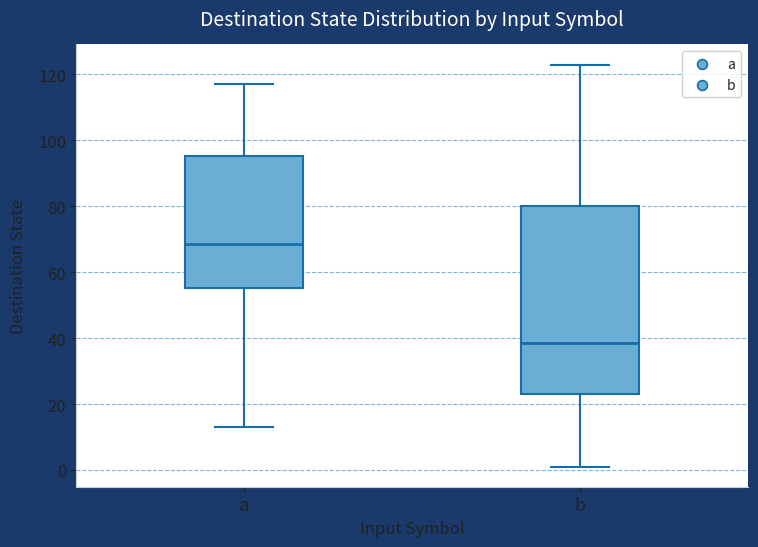

Where does the median line of the box for a sit on the y-axis? The values are not printed on the chart, so give them approximately, as read against the axis.

68